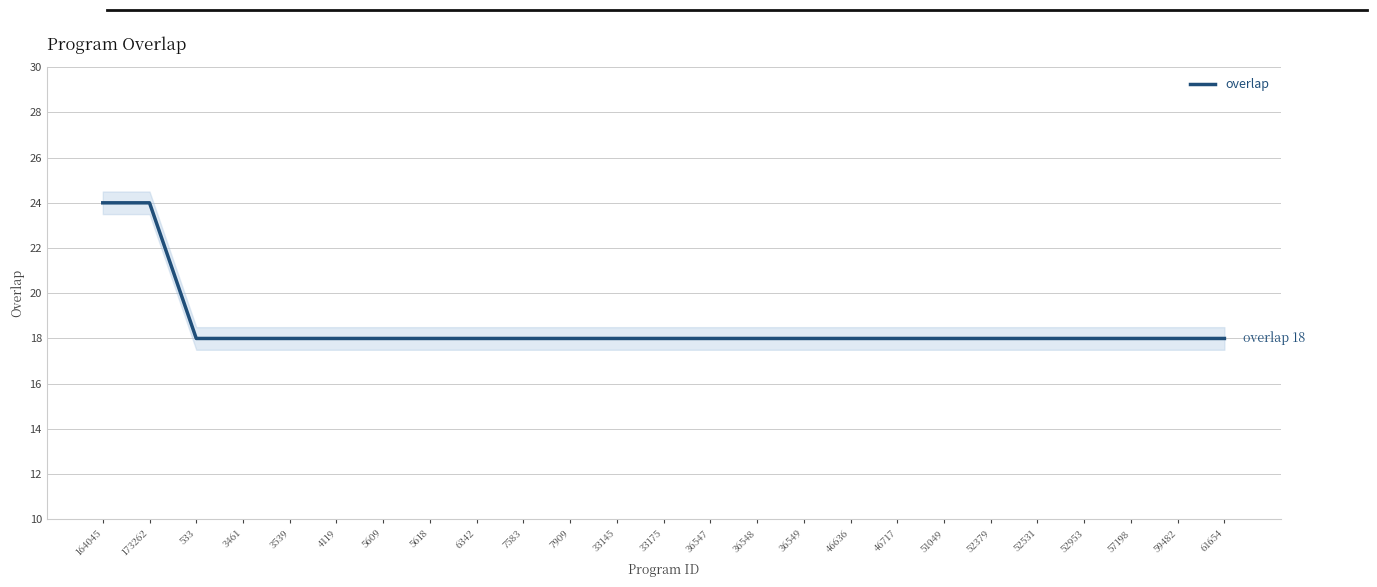

What is the average value?

18